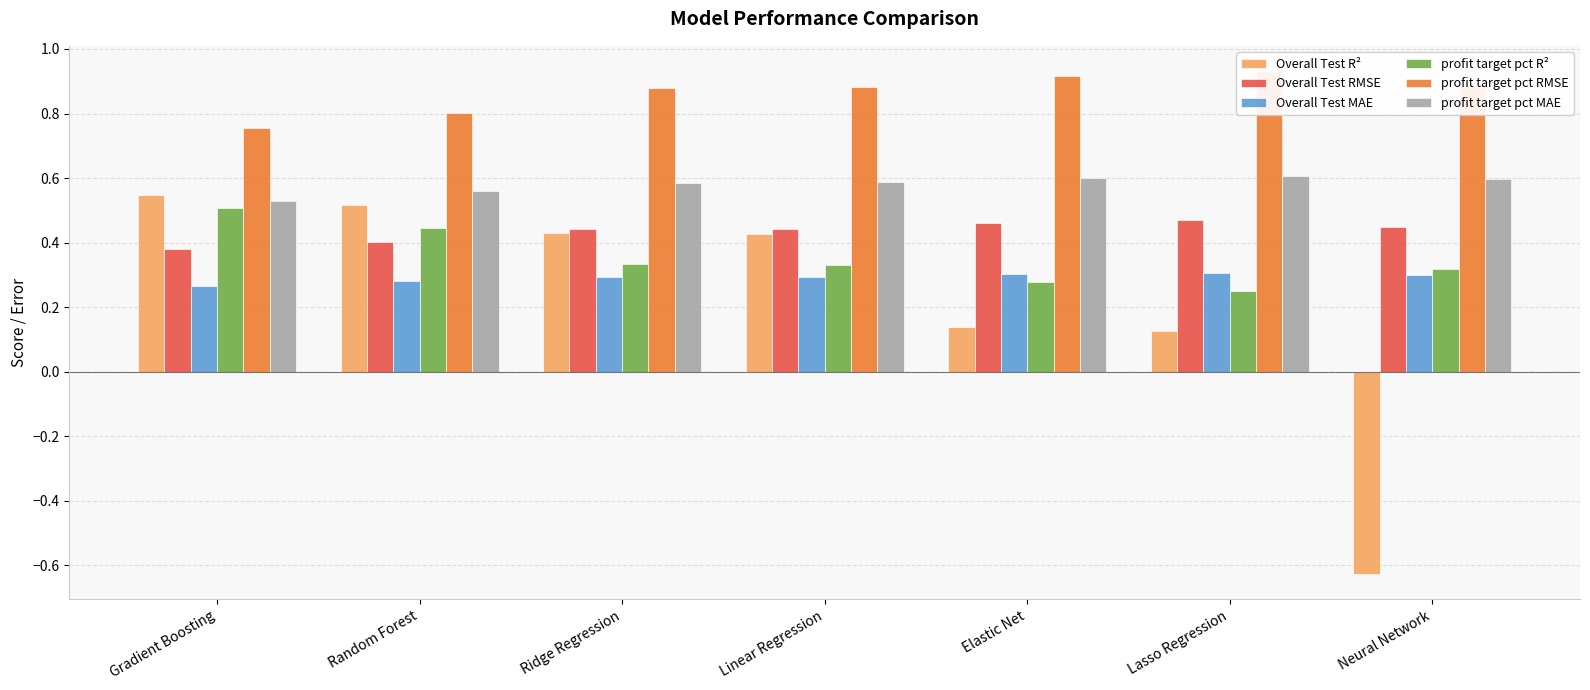

What is the sum of the Overall Test R² values at Elastic Net and Neural Network?

-0.5